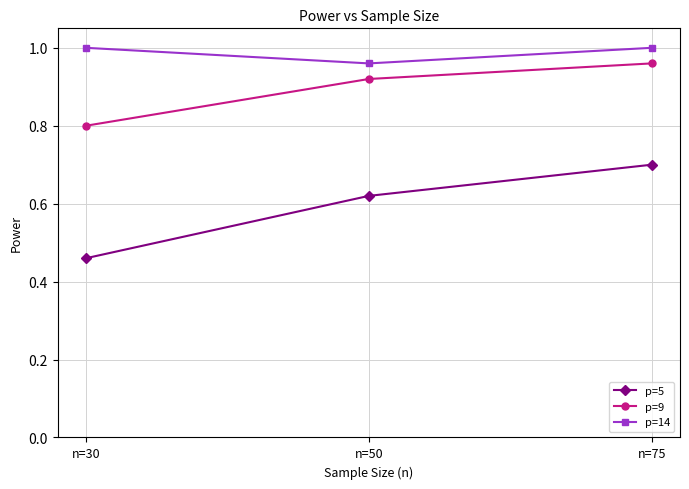

The p=9 series shows 0.5 at n=30. True or false?

False